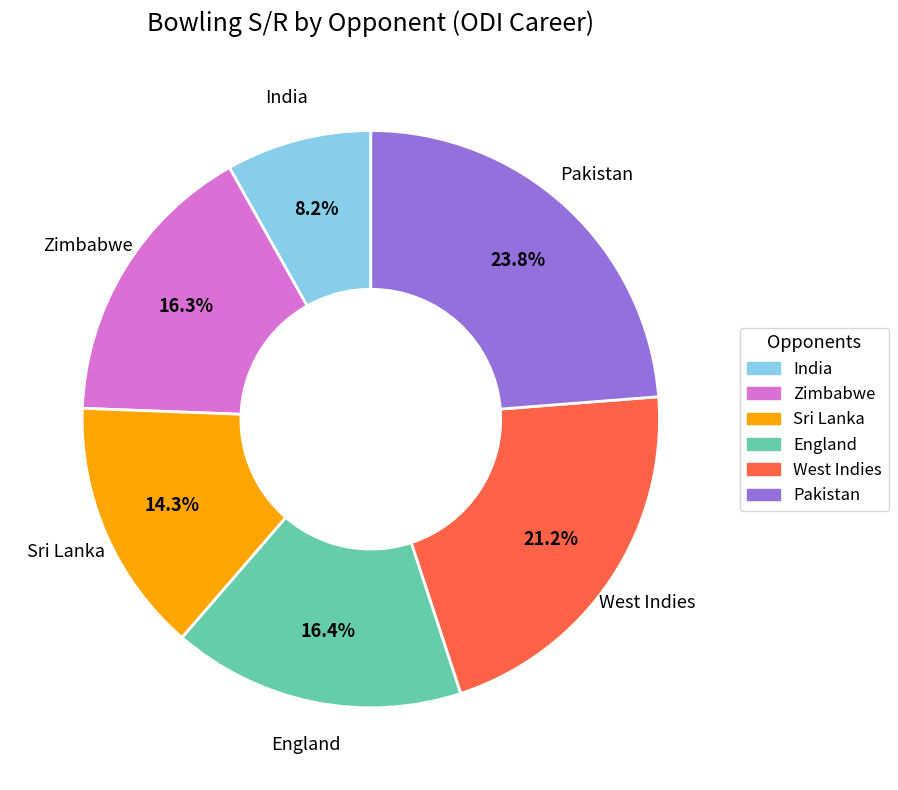

To the nearest percent, what is the average slice percentage?

17%